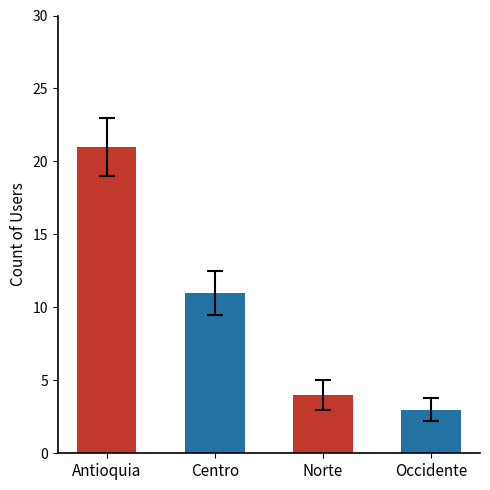

How many categories are shown in the chart?

4